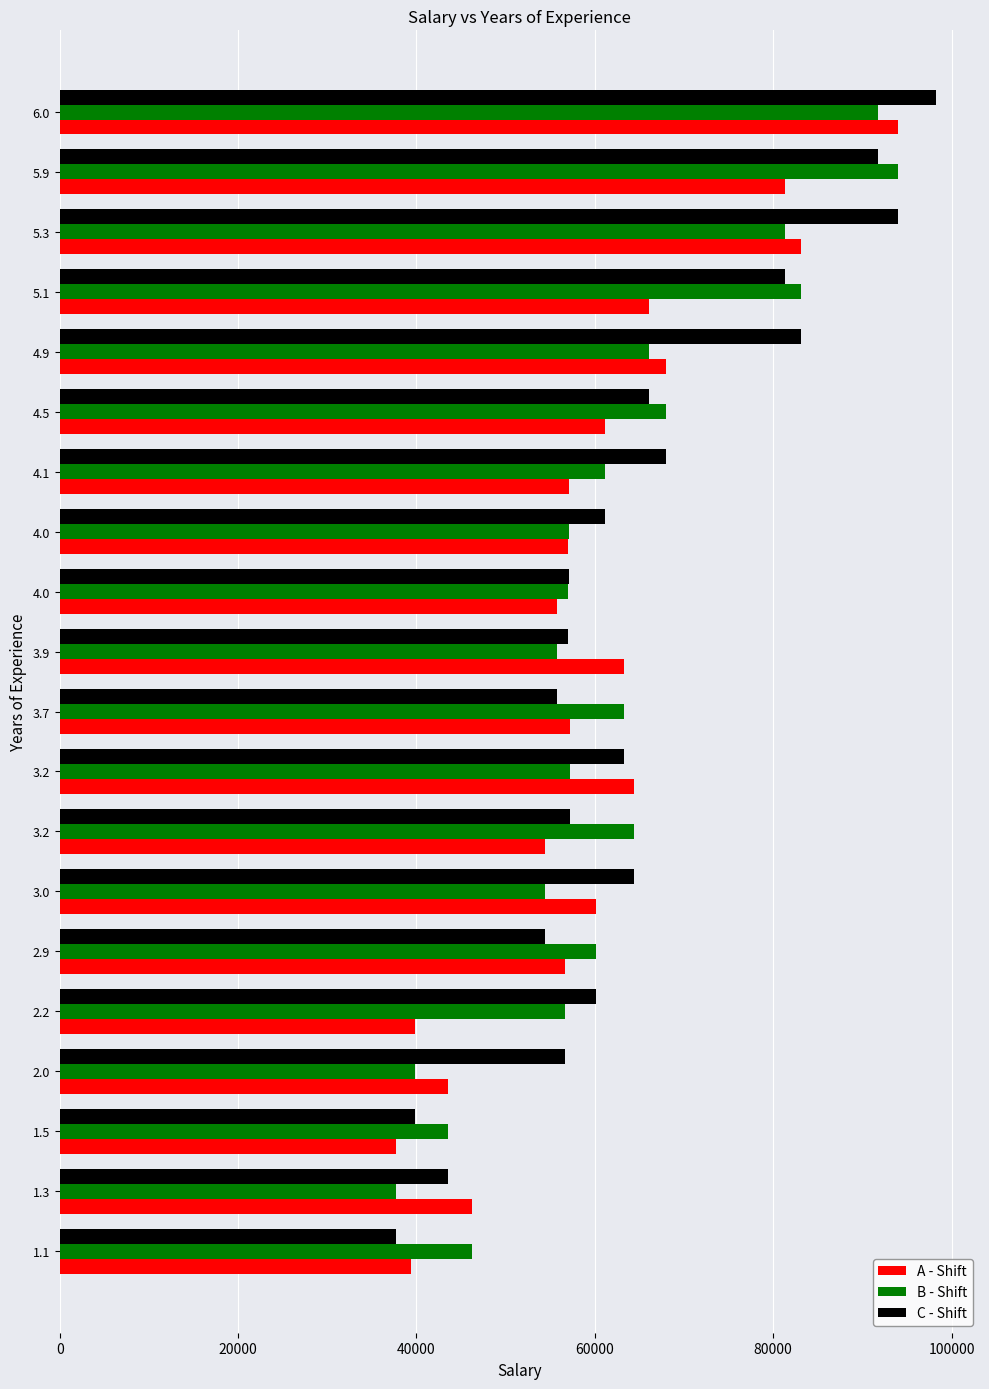

How many data points in A - Shift are less than 57189?

10